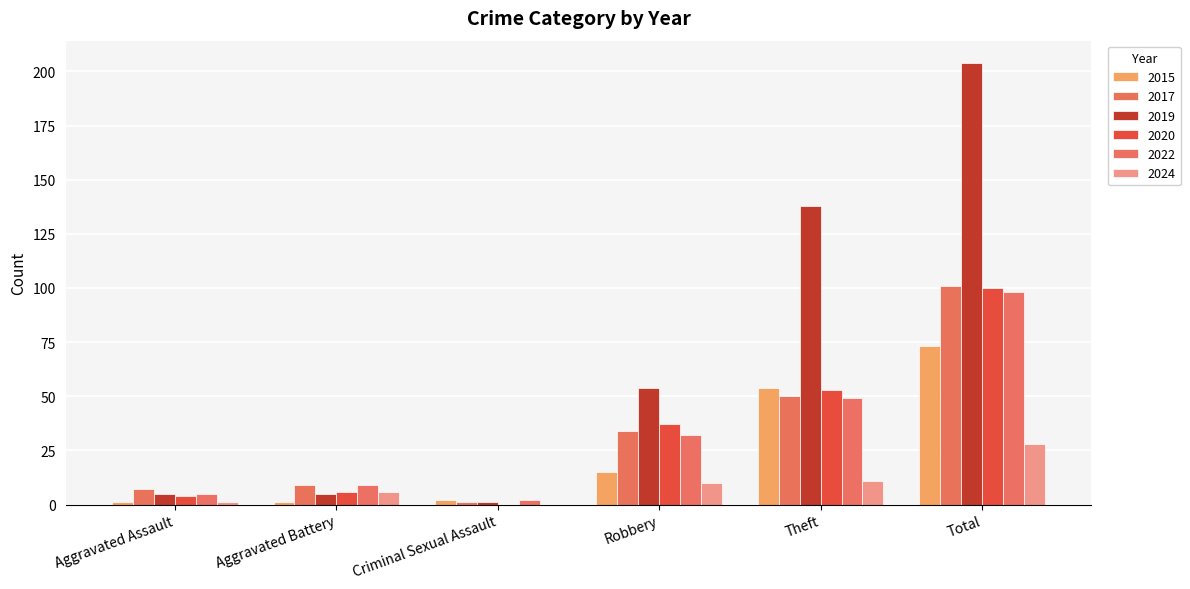

At which category is the sum across all series the highest?

Total